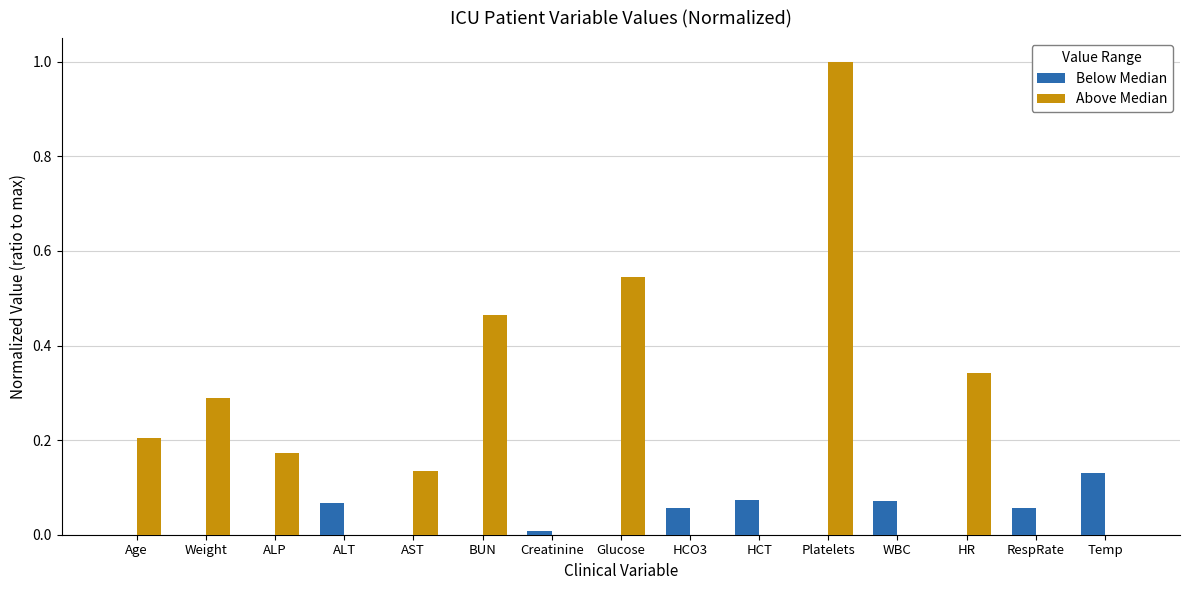

How many series are shown in this chart?

2